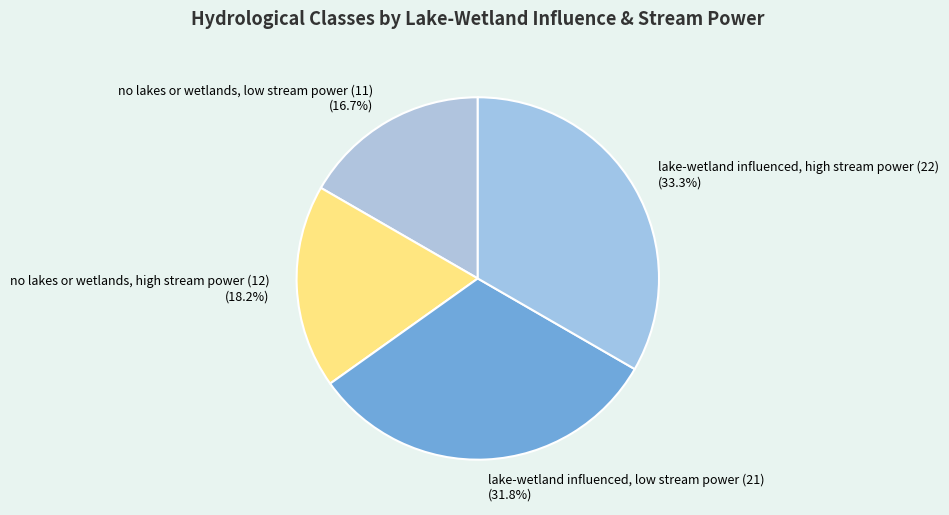

To the nearest percent, what is the average slice percentage?

25%